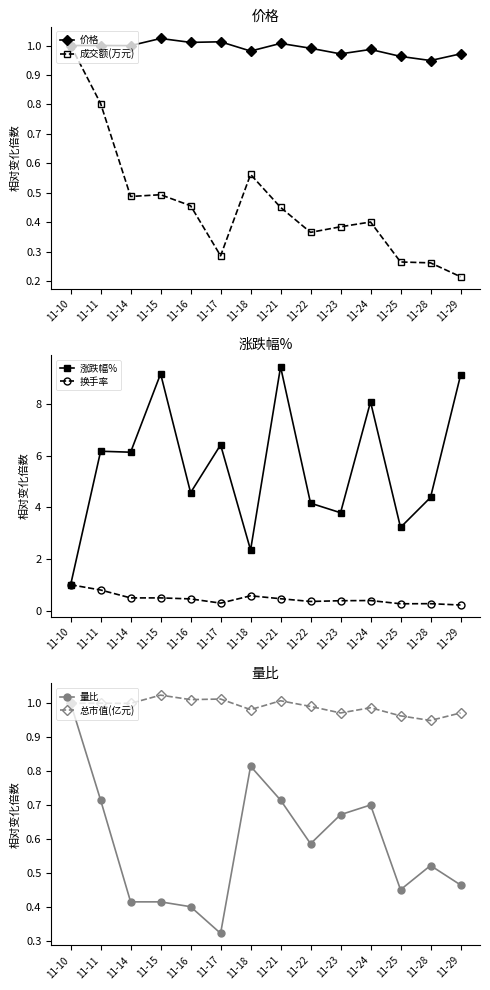

List the labels in order of 总市值(亿元) value, largest first.

11-15, 11-17, 11-16, 11-21, 11-10, 11-11, 11-14, 11-22, 11-24, 11-18, 11-23, 11-29, 11-25, 11-28